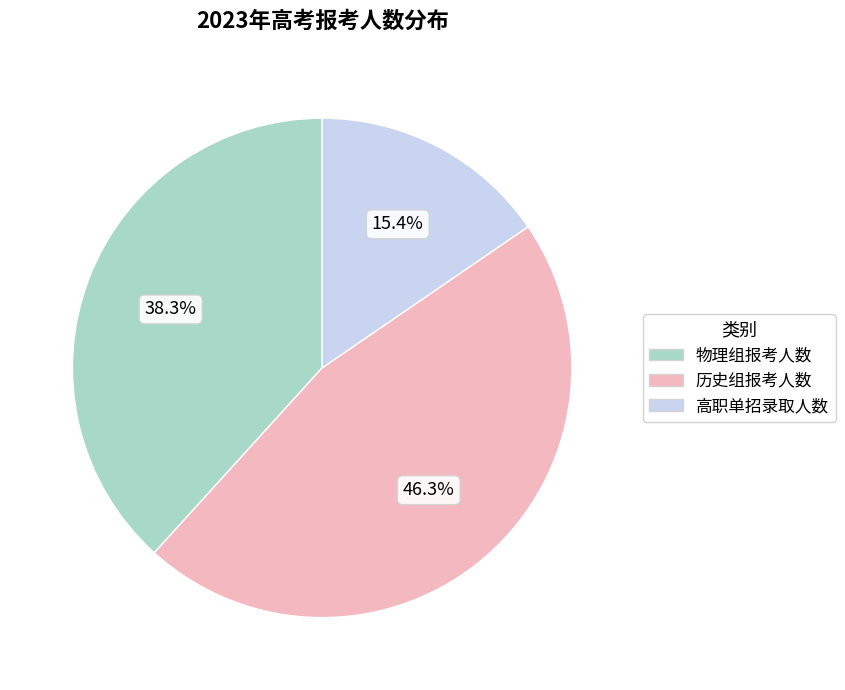

What is the largest slice in the pie chart?

历史组报考人数